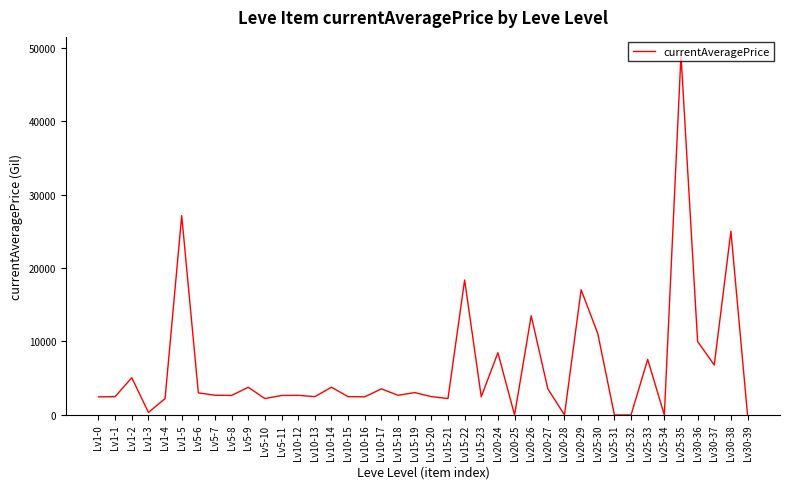

What is the average value?

6437.3